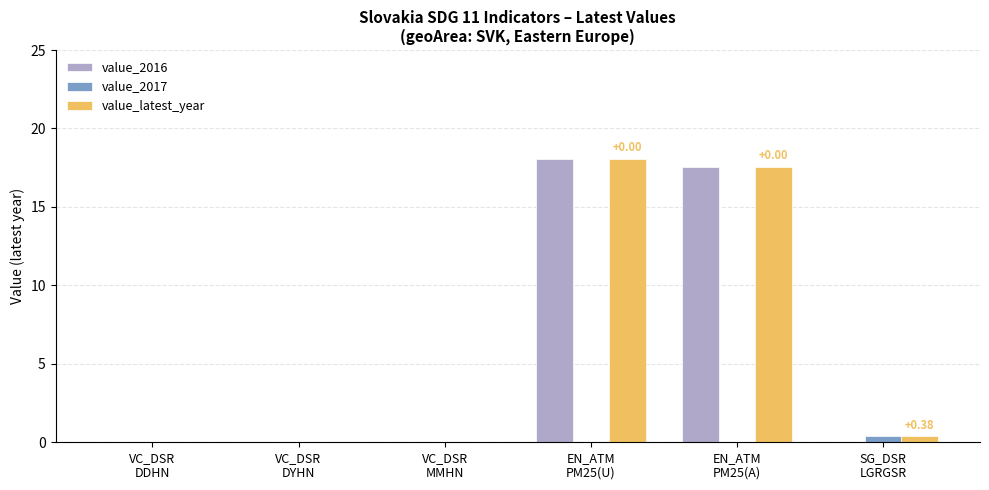

Reading left to right, list all the values displayed in this chart.

value_2016: 0.0	0.0	0.0	18.0	17.5	0.0
value_2017: 0.0	0.0	0.0	0.0	0.0	0.4
value_latest_year: 0.0	0.0	0.0	18.0	17.5	0.4